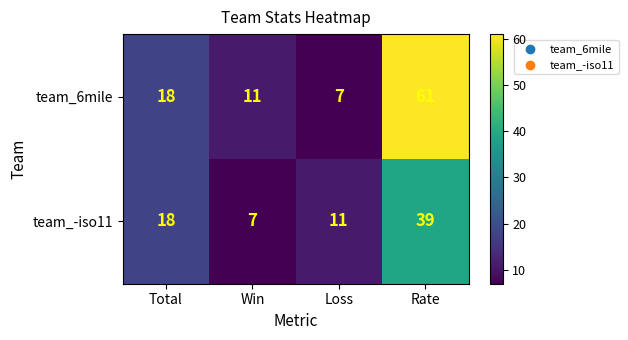

Rank the series at Win from highest to lowest value.

team_6mile, team_-iso11